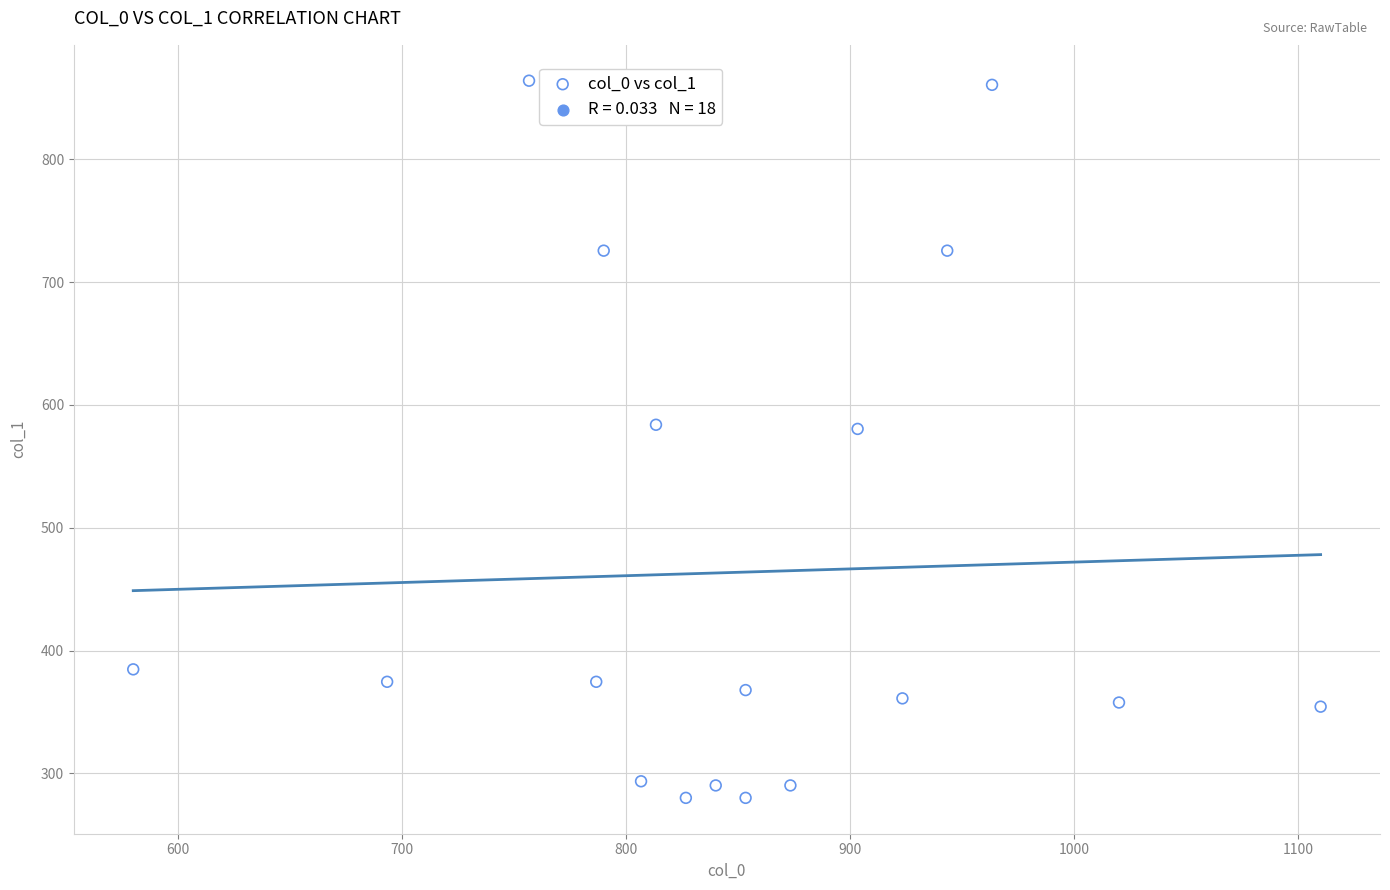

What is the range of X values (max minus min)?

530.0